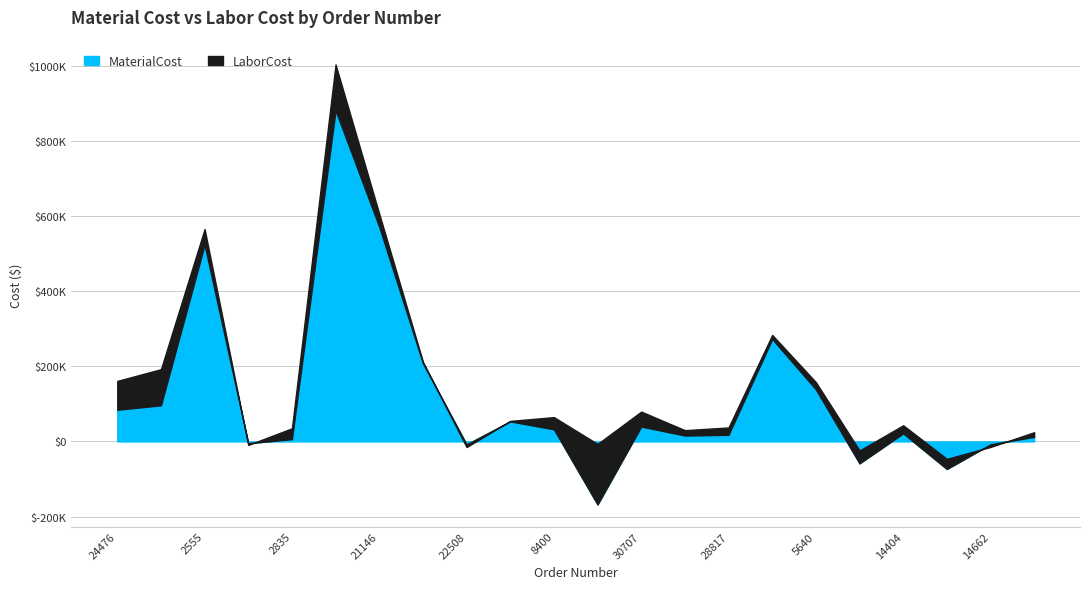

Which has a higher value, 28817 or 17557?

28817